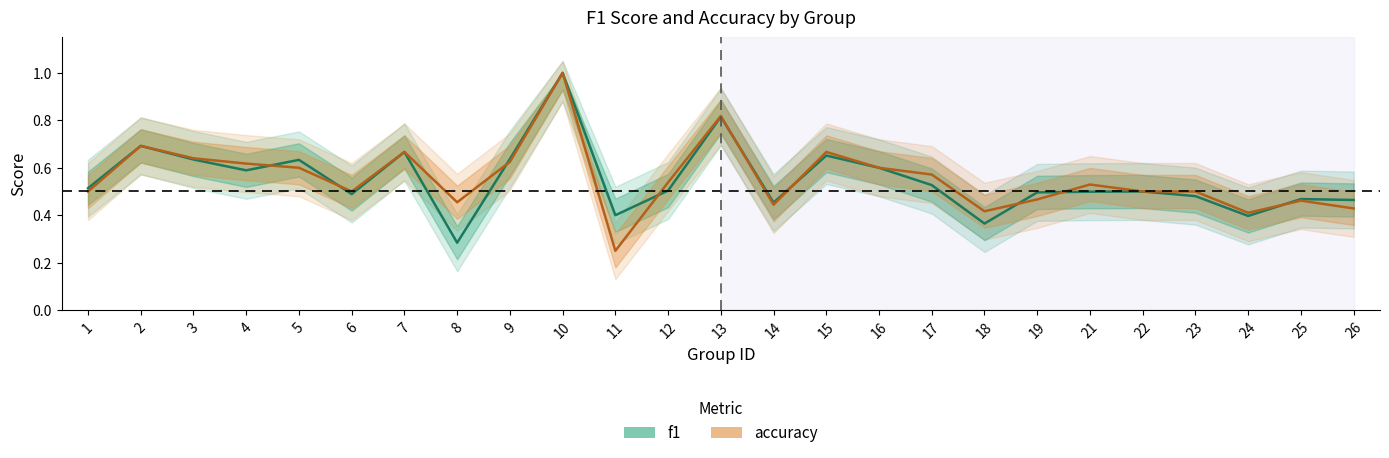

How many categories are shown in the chart?

25